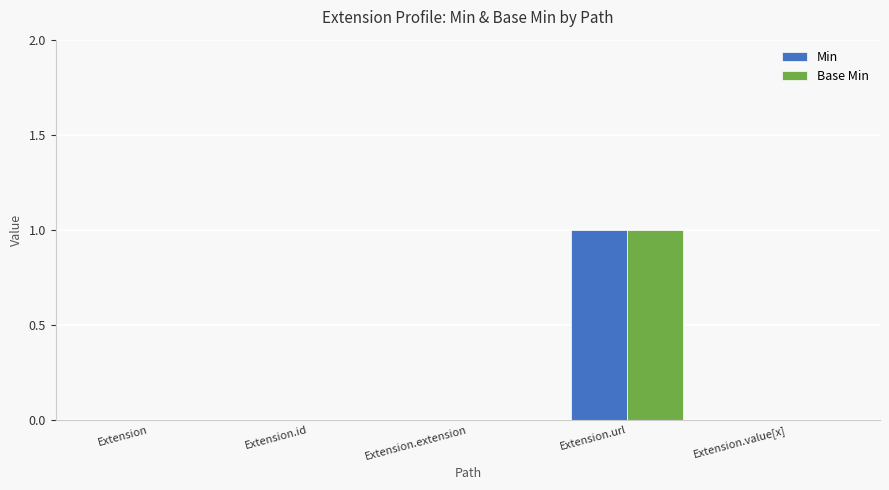

Is it true that Min equals 0 at Extension.extension?

True